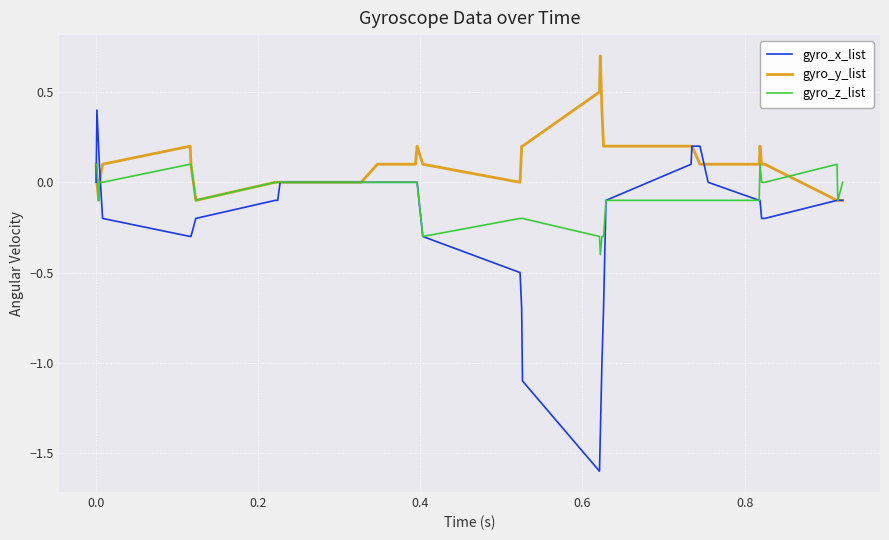

Which series has the largest total across all categories?

gyro_y_list